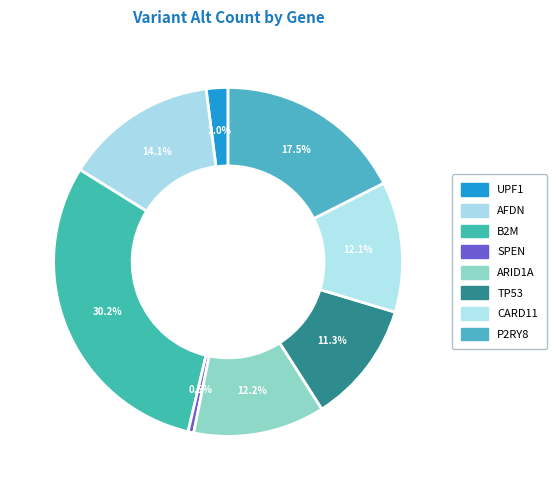

Which has a higher value, B2M or P2RY8?

B2M